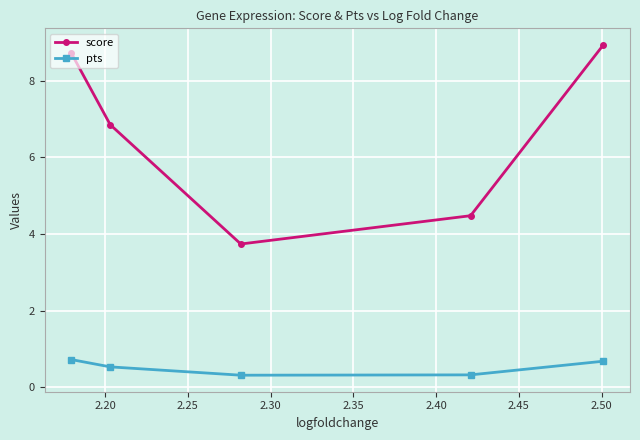

Rank the series by their maximum value, from lowest to highest.

pts, score